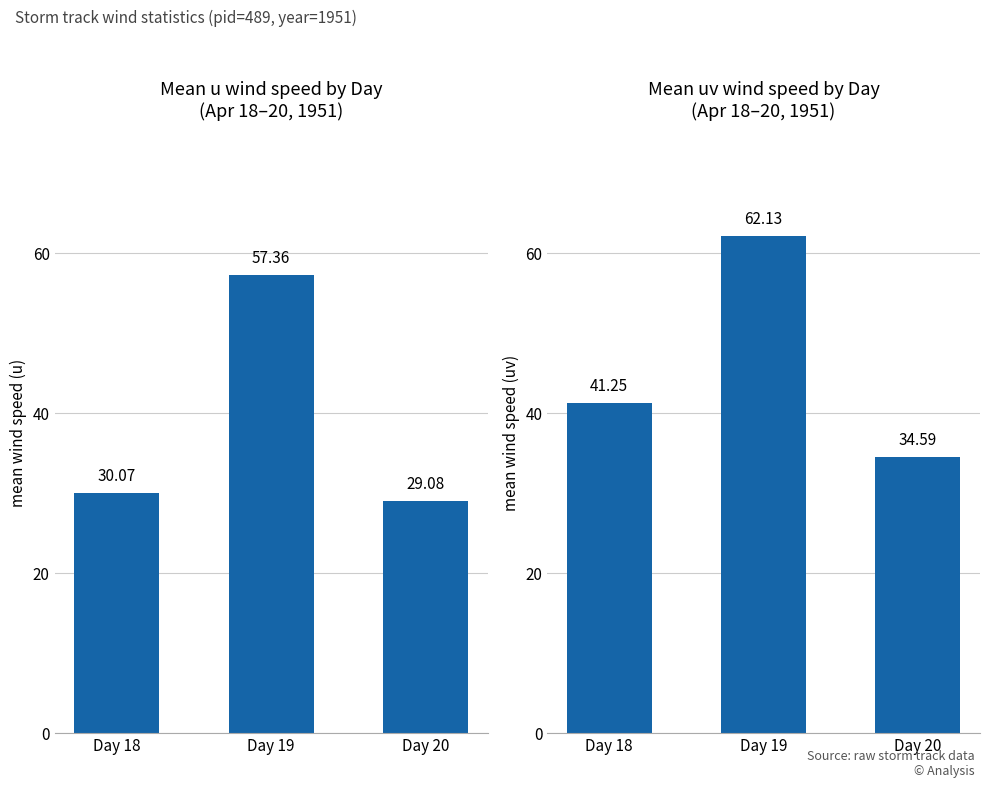

The value of uv (wind vector magnitude) at Day 18 is 13.7. True or false?

False